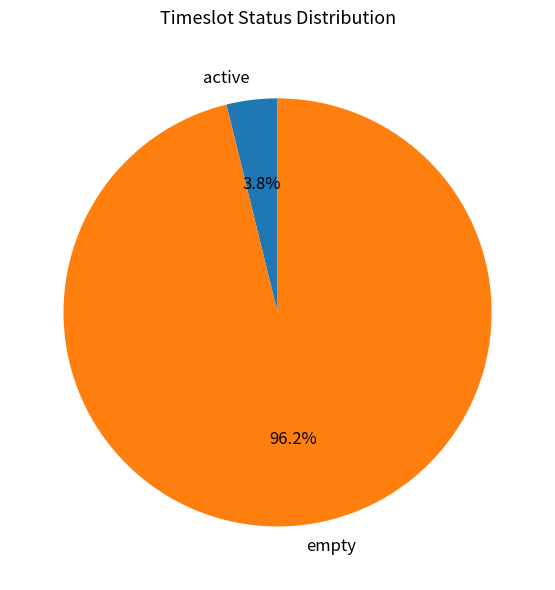

How many segments does this pie chart have?

2